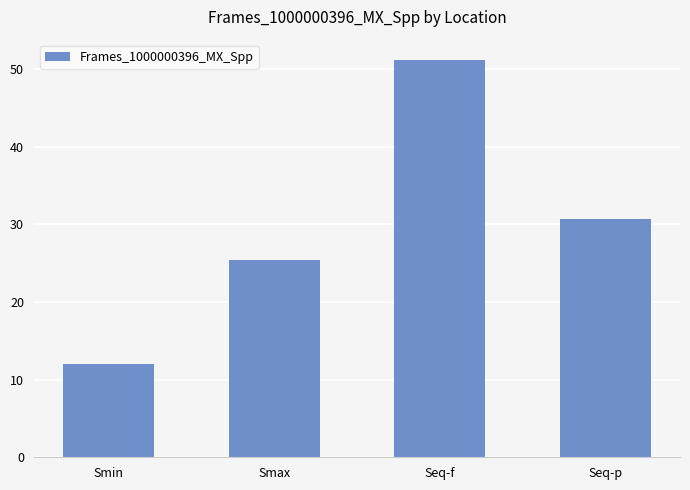

Reading left to right, transcribe all the data shown in this chart.

Smin=12.0	Smax=25.4	Seq-f=51.2	Seq-p=30.7